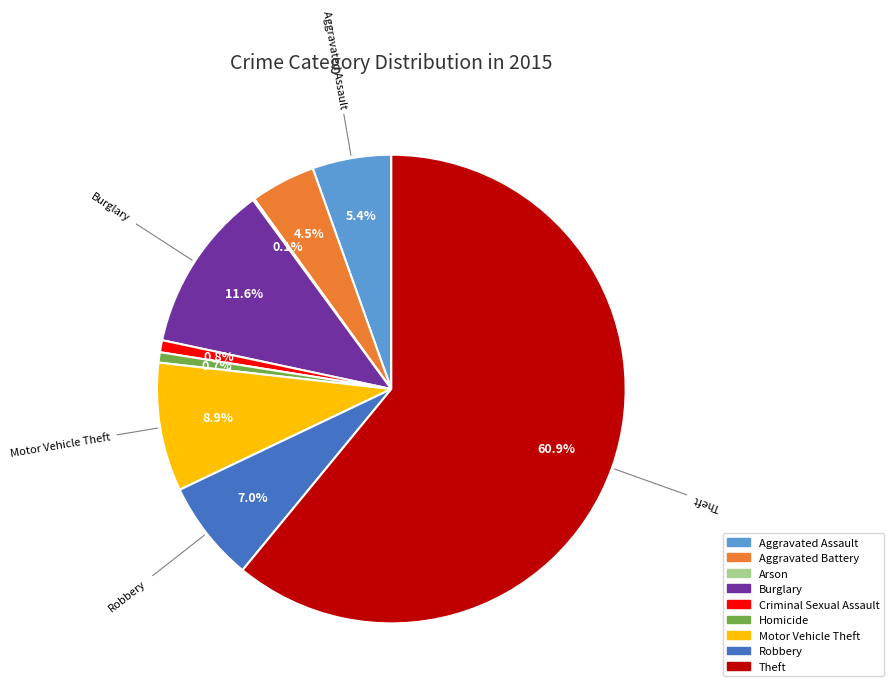

What is the total percentage of Burglary and Homicide?

12.3%